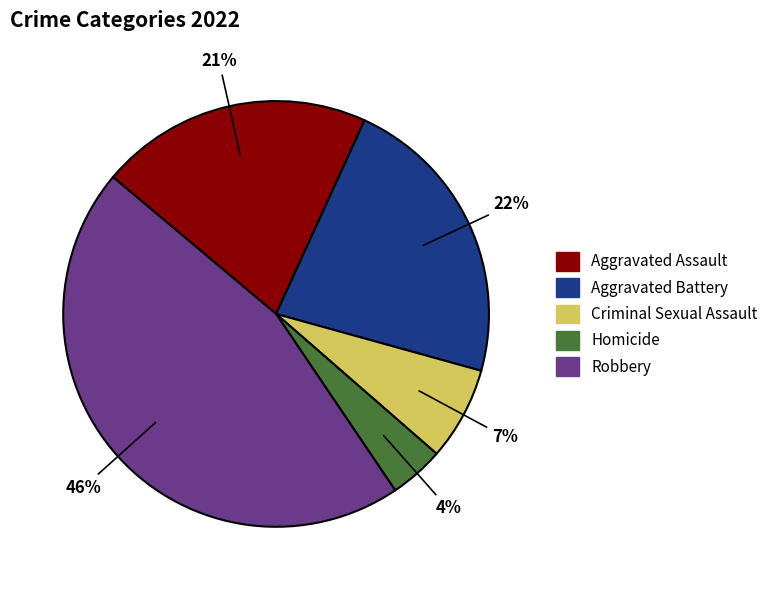

Is Robbery the majority of the pie?

No